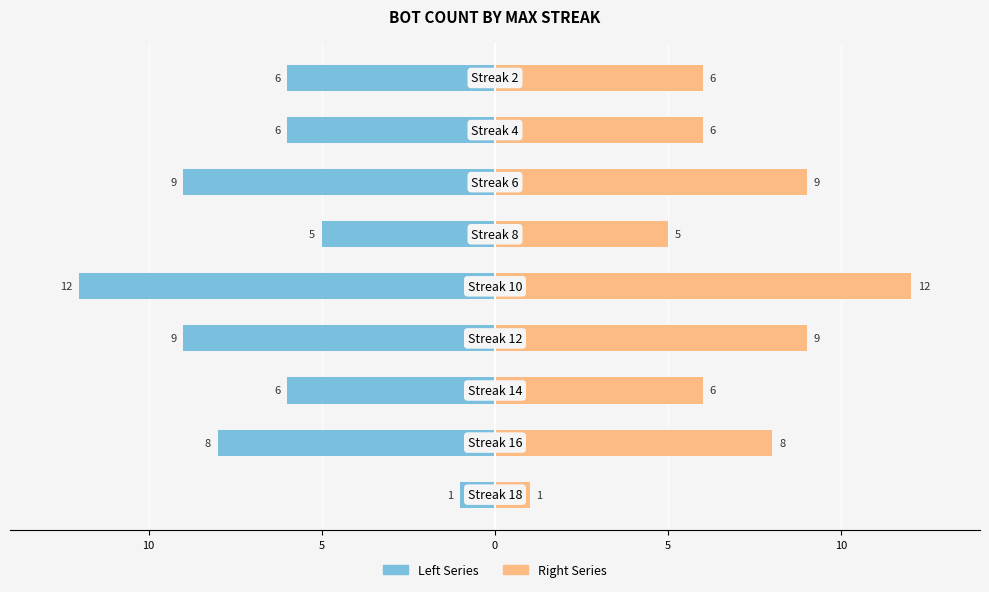

Which has a higher value, 5 or 0?

5